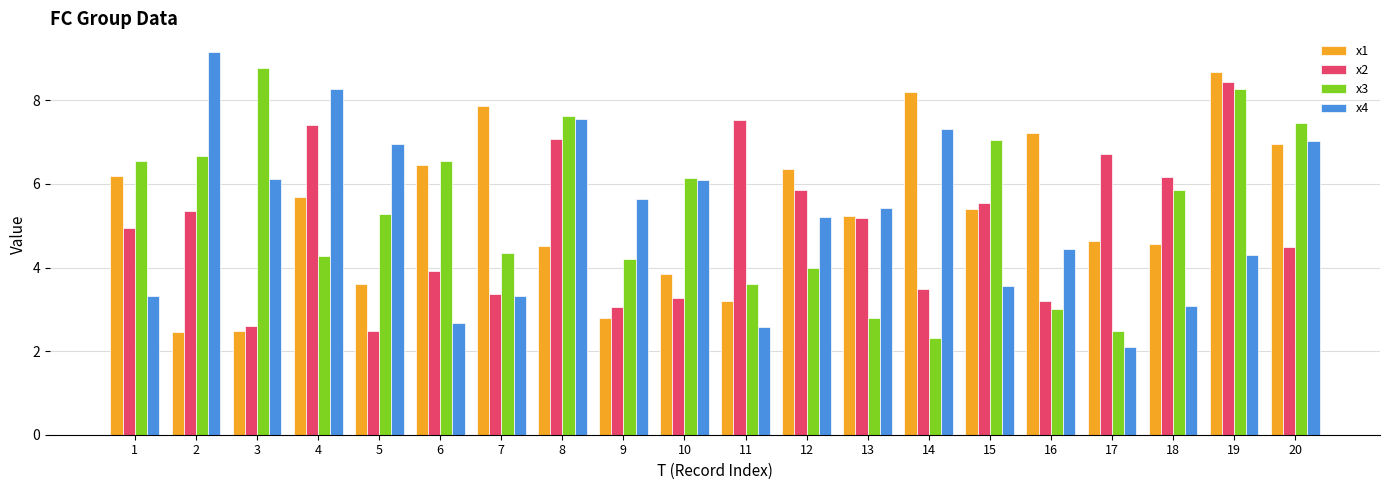

The value of x1 at 10 is 5.2. True or false?

False